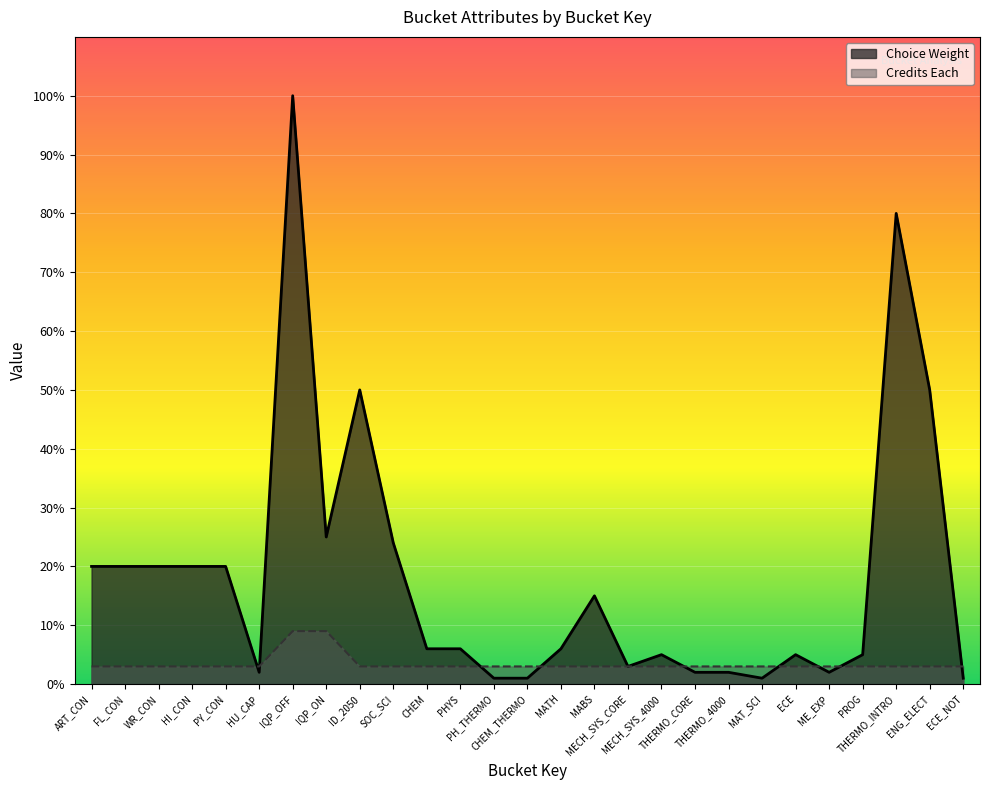

Where is Credits Each nearest to the value 6?

ART_CON